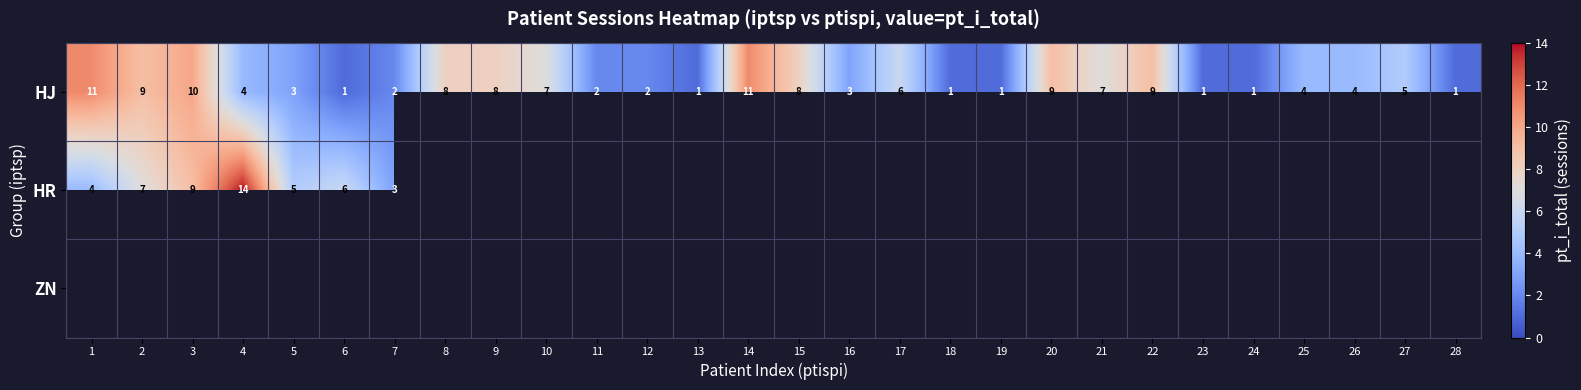

The value of HJ at 18 is 2. True or false?

False